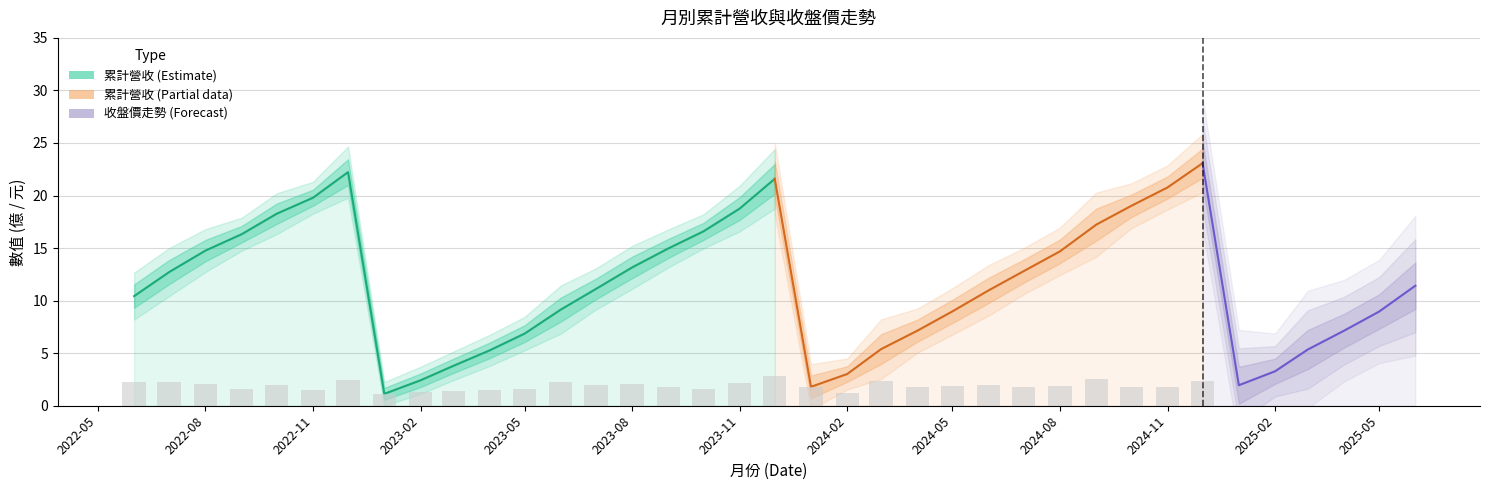

What is the average value of the 累計營收(億) series?

11.4